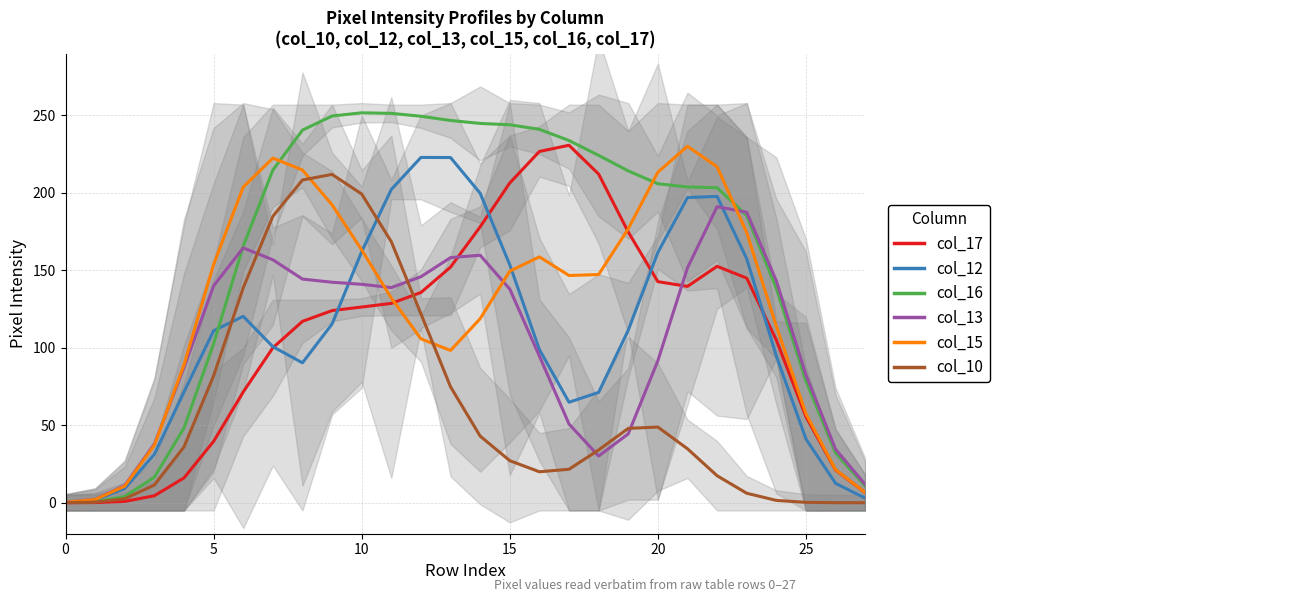

Rank the series at 18 from lowest to highest value.

col_13, col_10, col_12, col_15, col_17, col_16